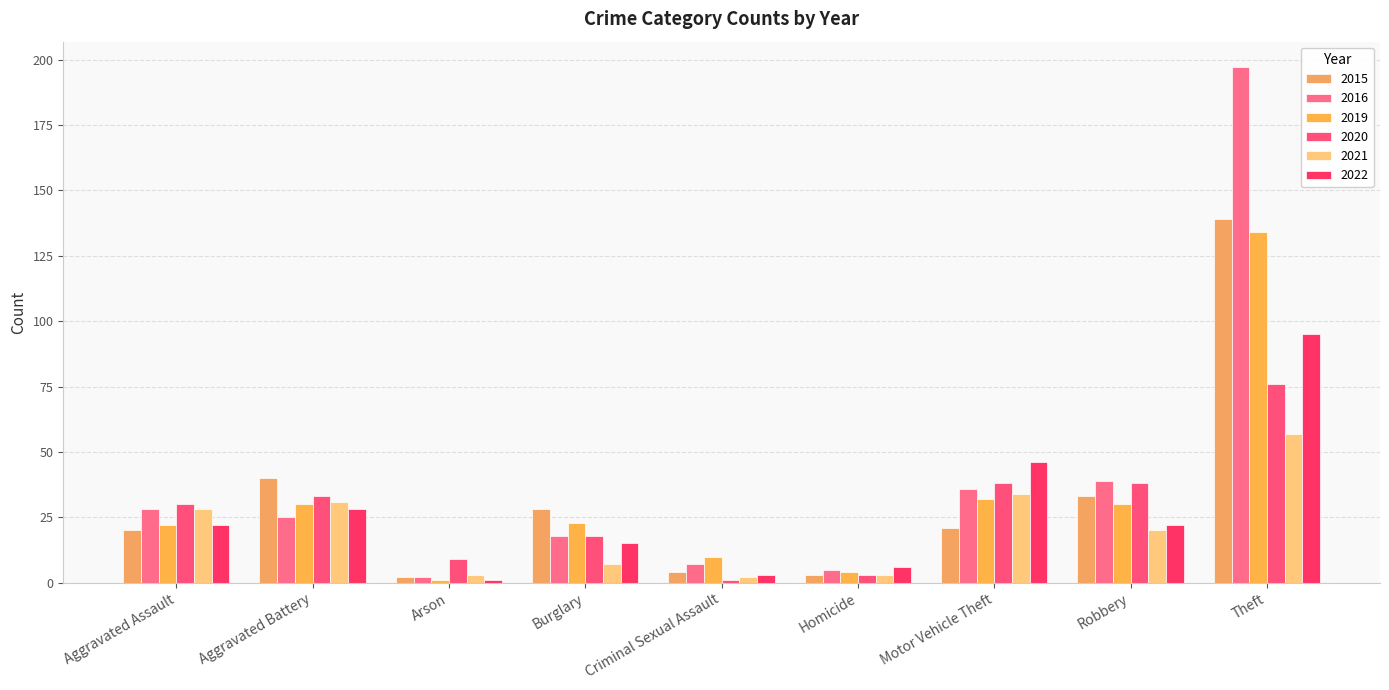

The value of 2020 at Arson is 12. True or false?

False